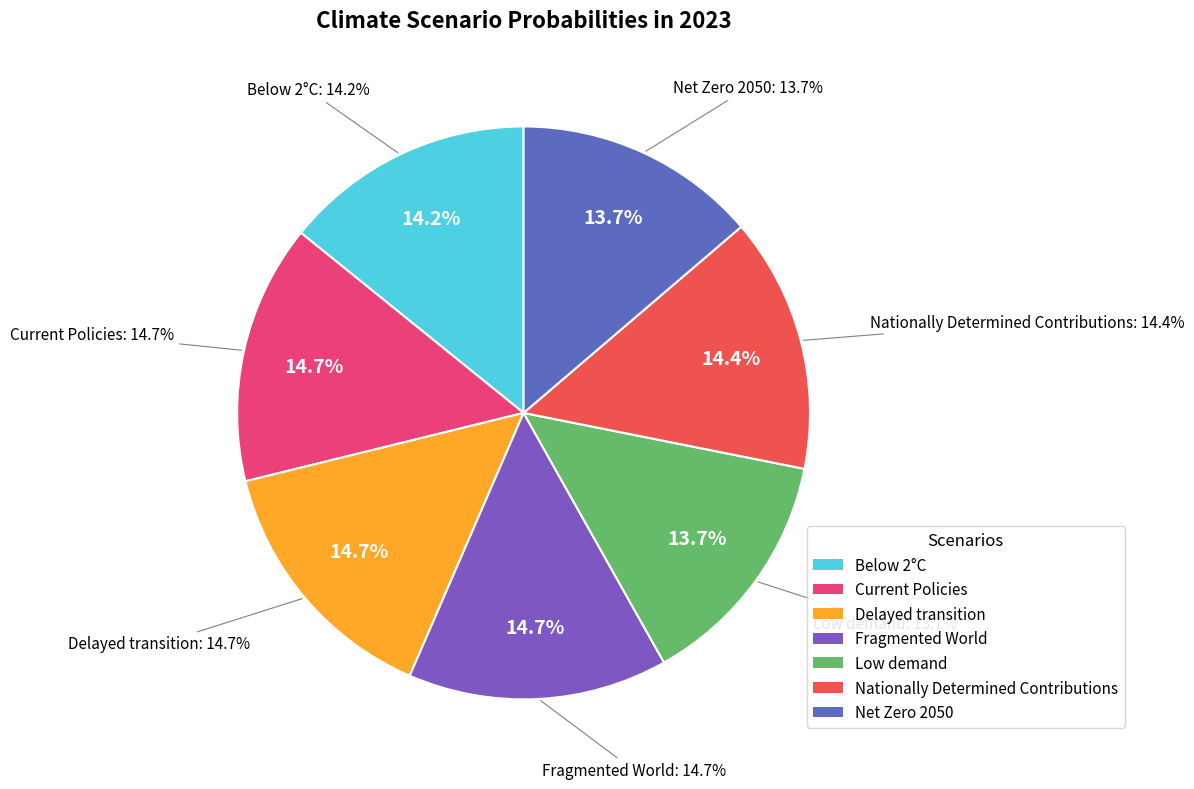

Does Nationally Determined Contributions represent more than half of the total?

No